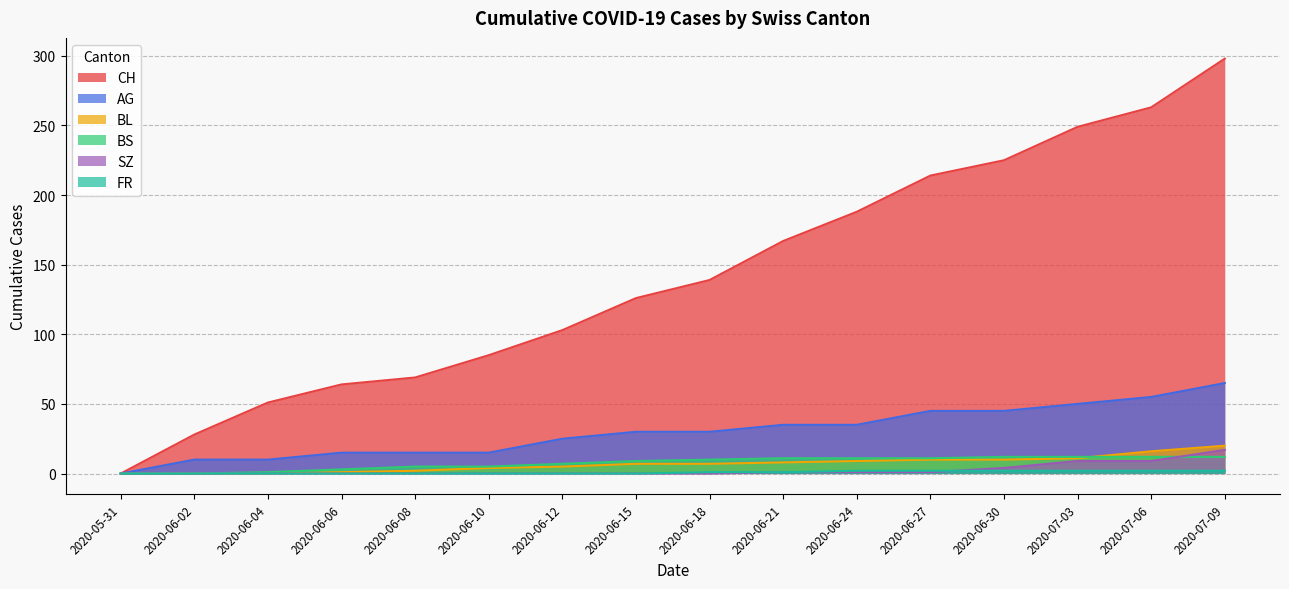

Which series has the largest total across all categories?

CH